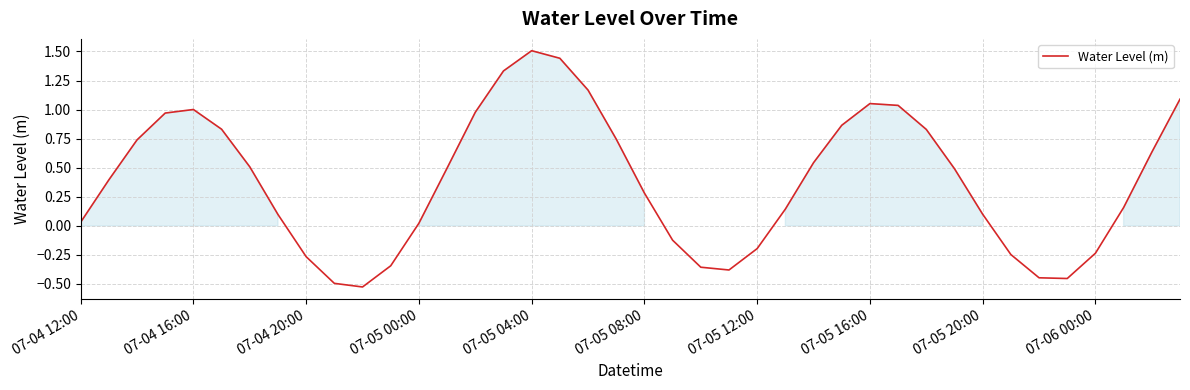

What is the maximum value shown in the chart?

1.5